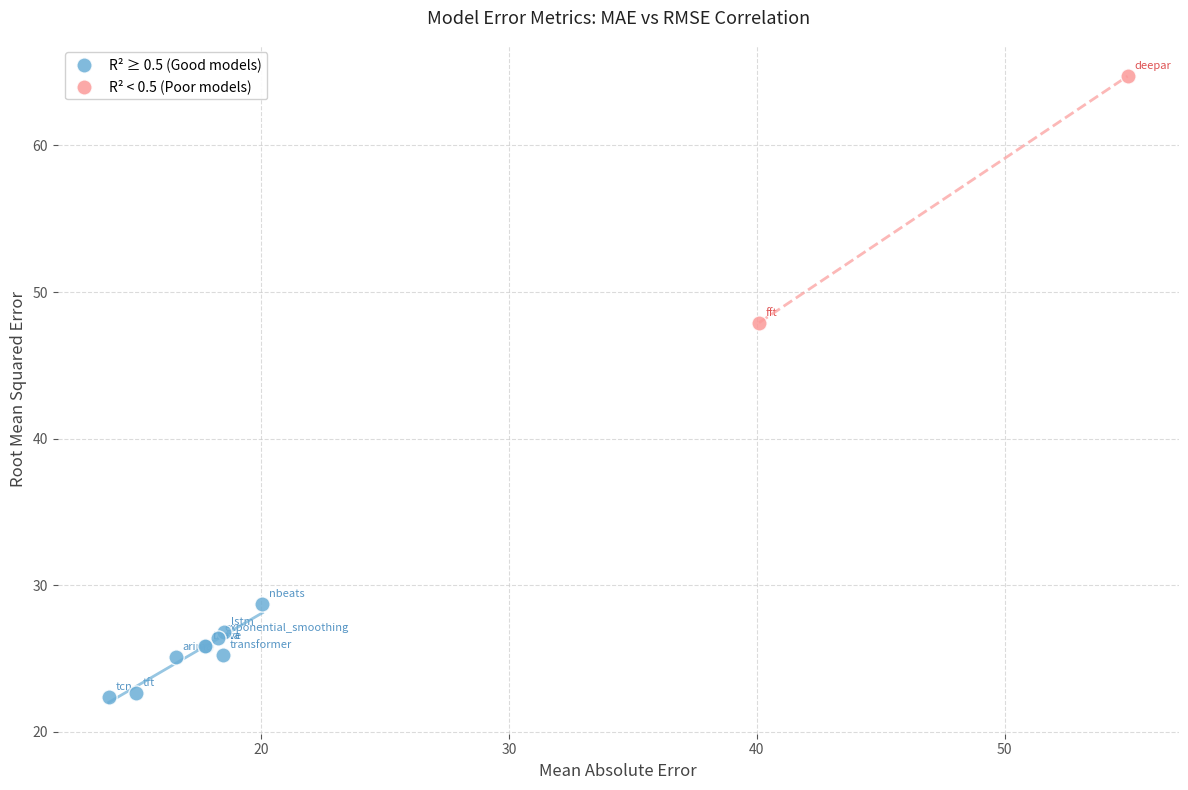

What are all the series names shown in the legend?

R² ≥ 0.5 (Good models), R² < 0.5 (Poor models)